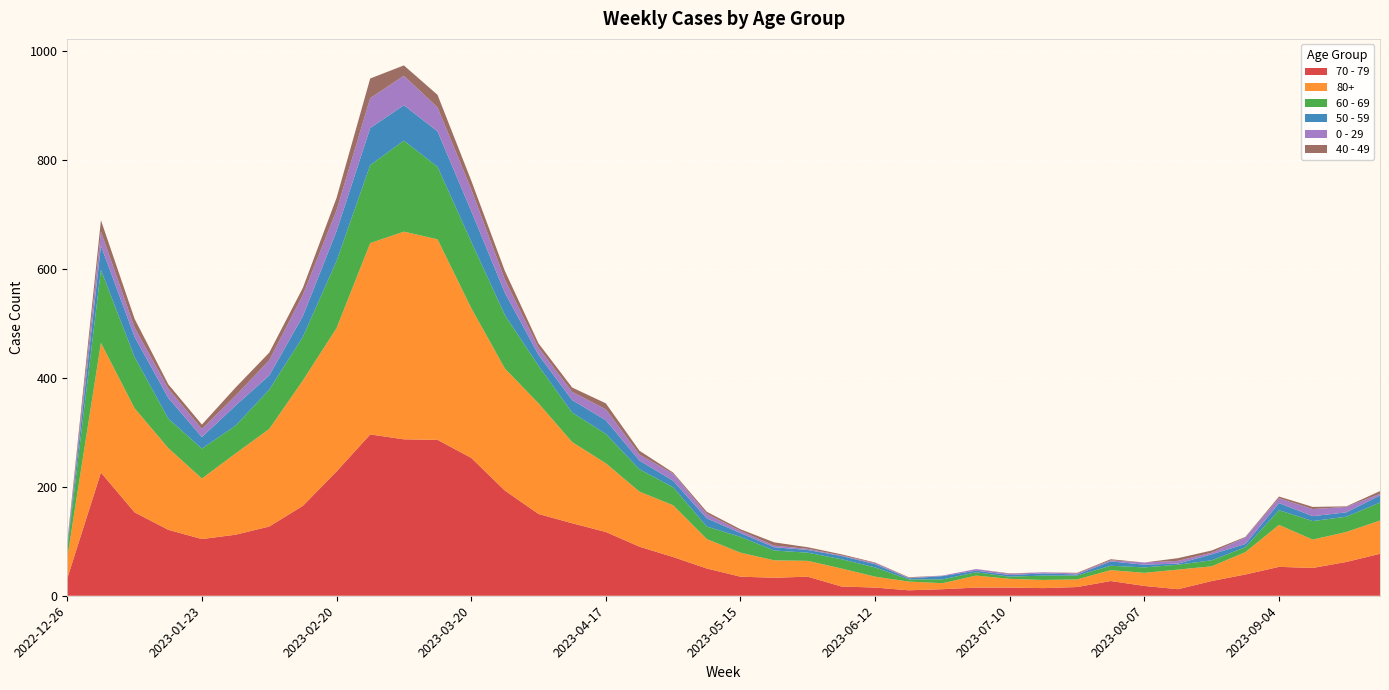

Reading left to right, what are all the values shown in this chart?

70 - 79: 32	226	153	121	104	112	127	165	228	296	287	286	253	193	150	133	117	90	71	50	35	33	35	17	15	10	12	15	15	14	16	27	18	12	27	39	53	51	62	77
80+: 38	238	191	150	111	149	179	230	263	351	381	368	275	224	203	149	126	101	95	54	44	32	29	33	20	16	11	22	16	15	14	20	24	36	27	41	77	52	55	61
60 - 69: 16	134	94	54	55	51	72	80	123	143	167	133	122	98	69	54	54	41	33	23	29	18	15	17	17	4	7	6	4	8	7	8	10	9	11	9	27	34	28	33
50 - 59: 5	44	37	38	21	37	26	38	55	68	65	65	56	41	20	23	25	16	12	15	7	6	5	6	6	2	6	3	3	4	2	8	5	2	11	6	13	9	8	13
0 - 29: 4	26	17	17	15	18	28	39	38	55	54	44	40	24	13	15	20	11	13	8	4	3	2	1	2	1	1	3	2	2	2	2	4	5	3	12	9	13	10	3
40 - 49: 4	21	16	8	8	15	14	13	23	36	19	23	16	16	8	8	11	7	2	4	3	6	3	2	1	1	0	0	1	0	1	2	0	5	4	1	3	4	1	5